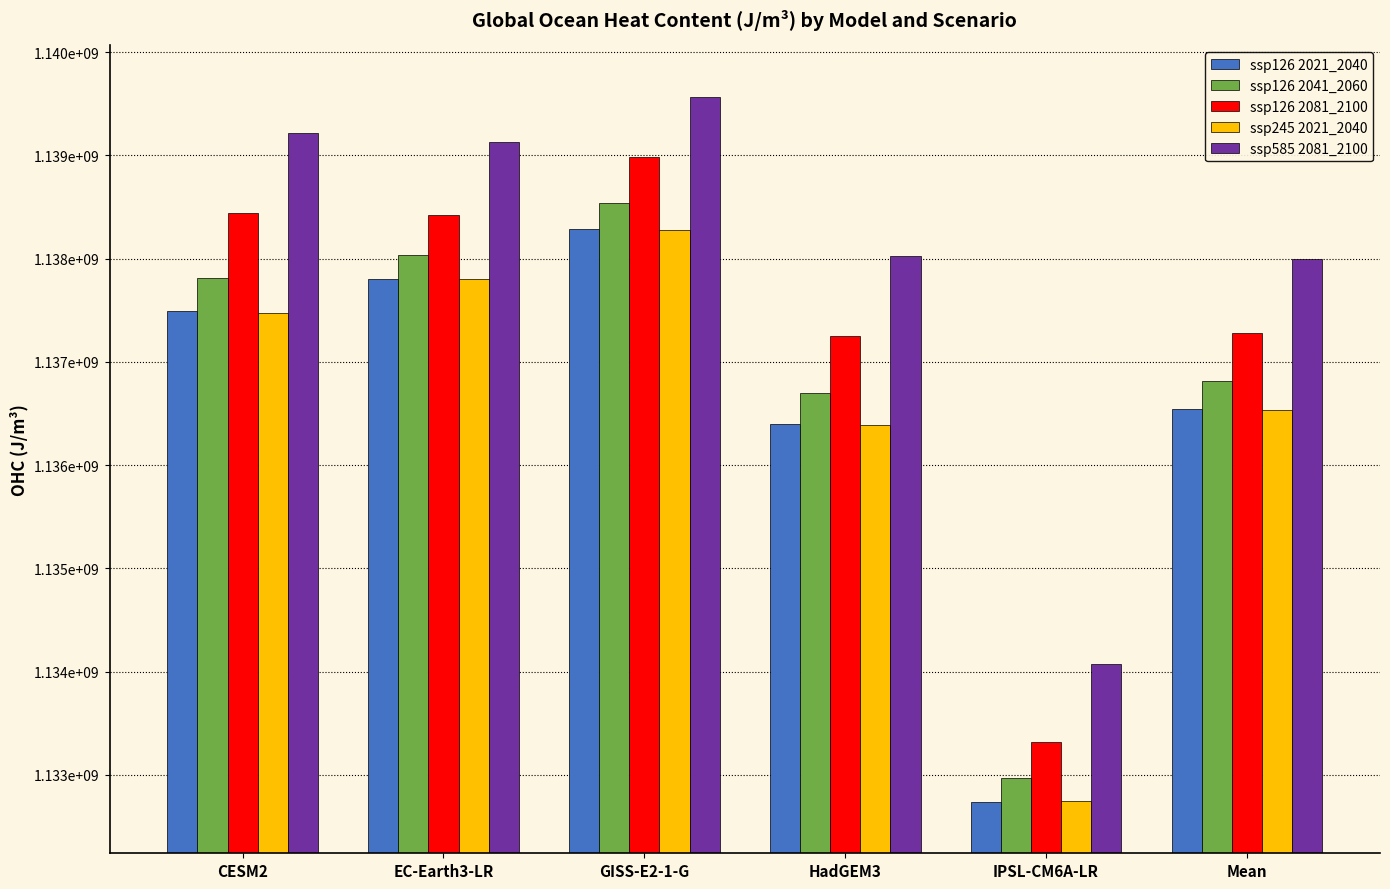

What is the label of the 2nd bar from the left?

EC-Earth3-LR